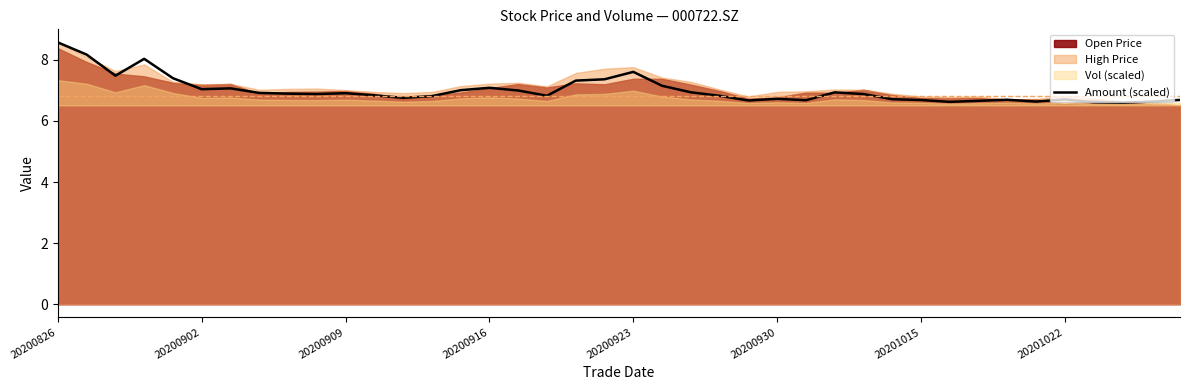

True or false: the data shows 9.4 at 22.

False